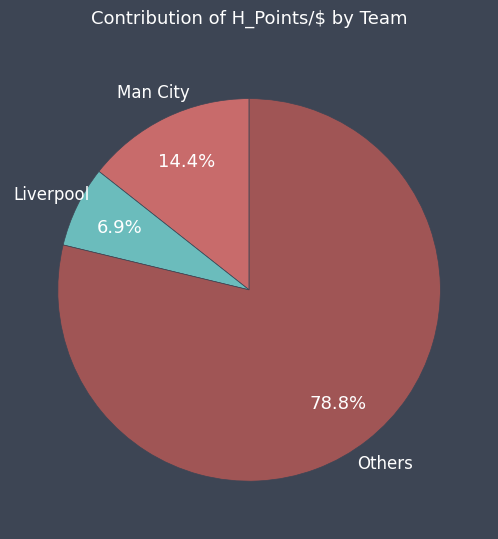

Does any single category account for the majority?

Yes